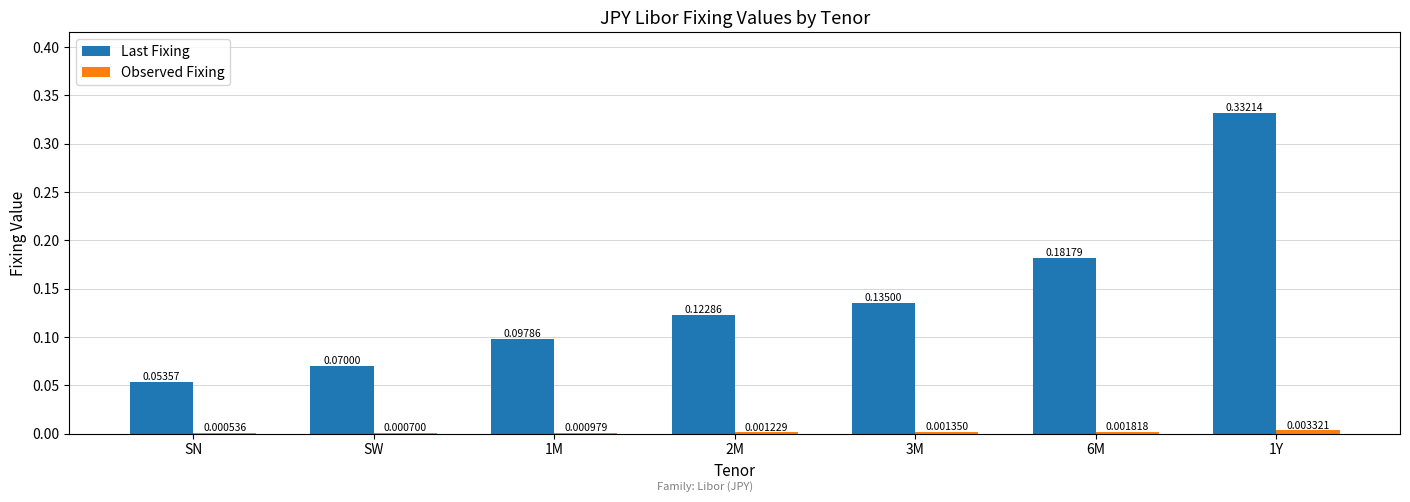

Does the chart contain stacked bars?

No